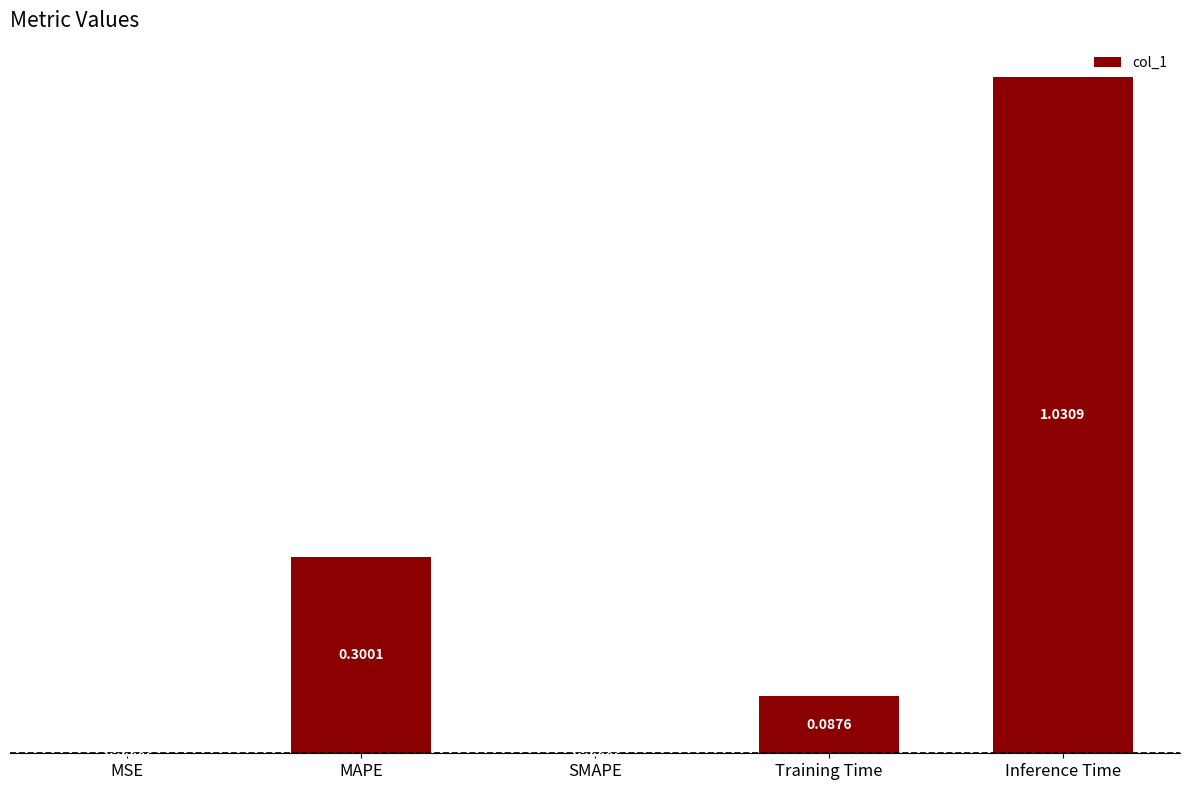

Which category has the highest value across all series?

Inference Time